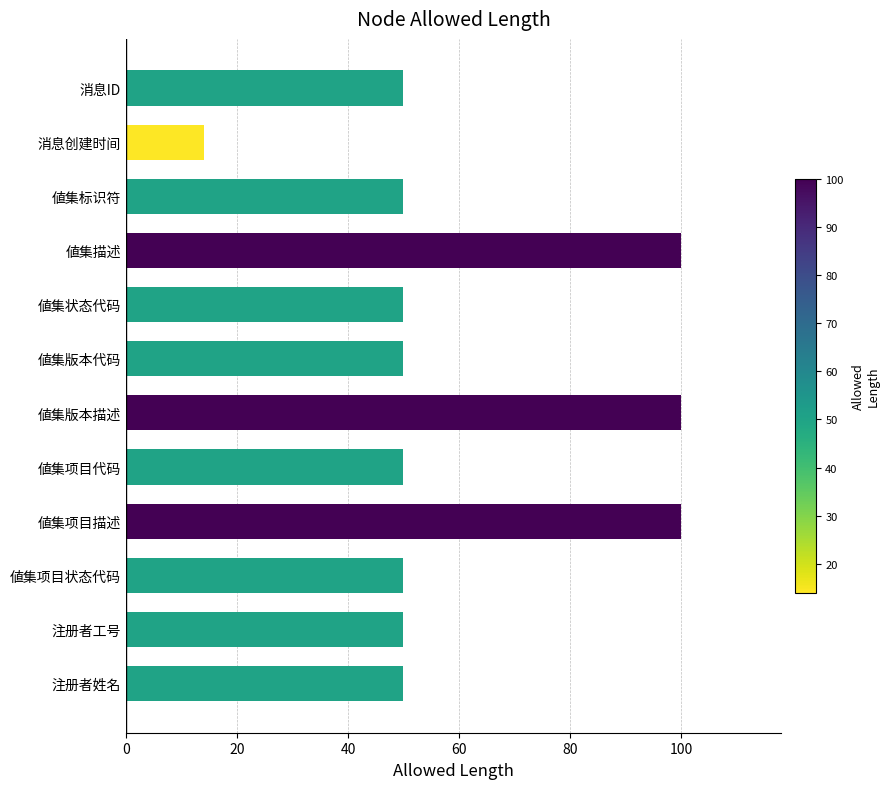

What is the label of the 4th bar from the top?

値集描述